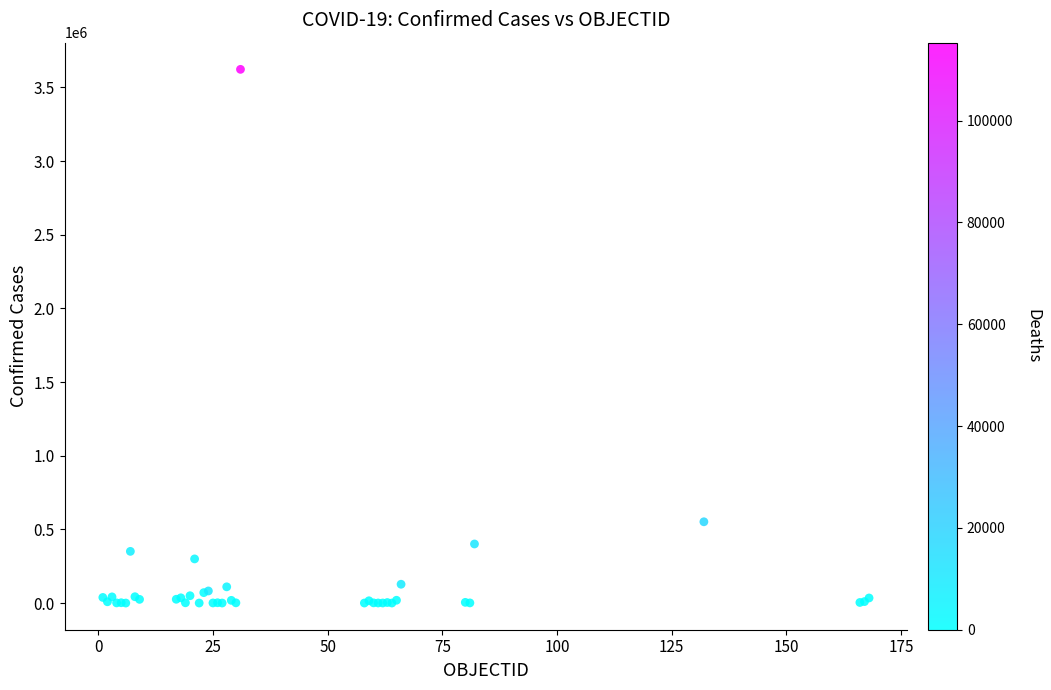

What Y value in the scatter plot is closest to 1811477?

551688